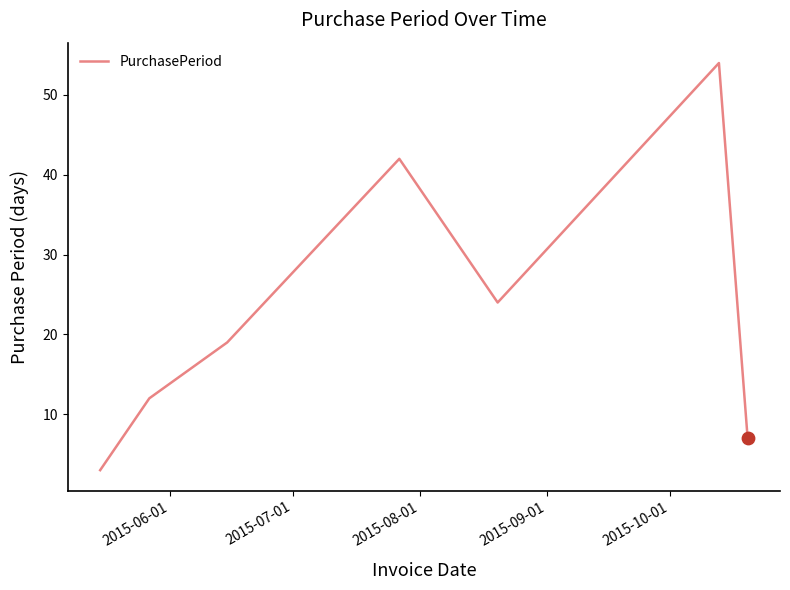

True or false: there are more than 1 points higher than both neighbors.

True